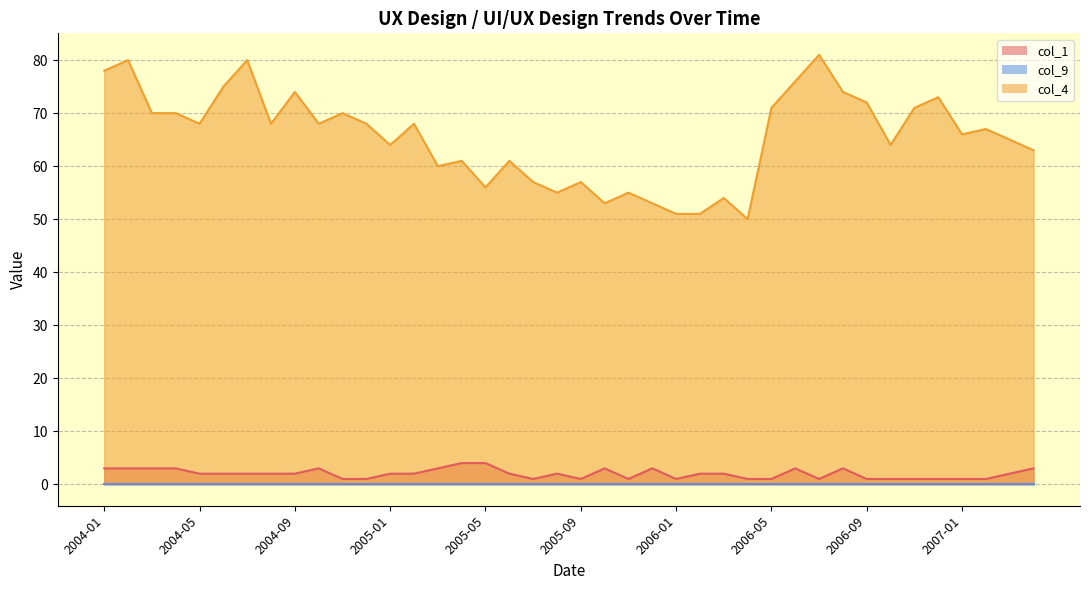

The col_1 series shows 0 at 2005-06. True or false?

False